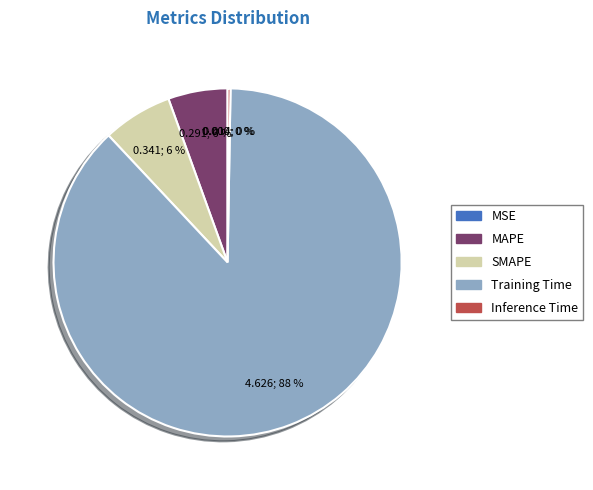

What is the change in value from Training Time to Inference Time?

-4.6